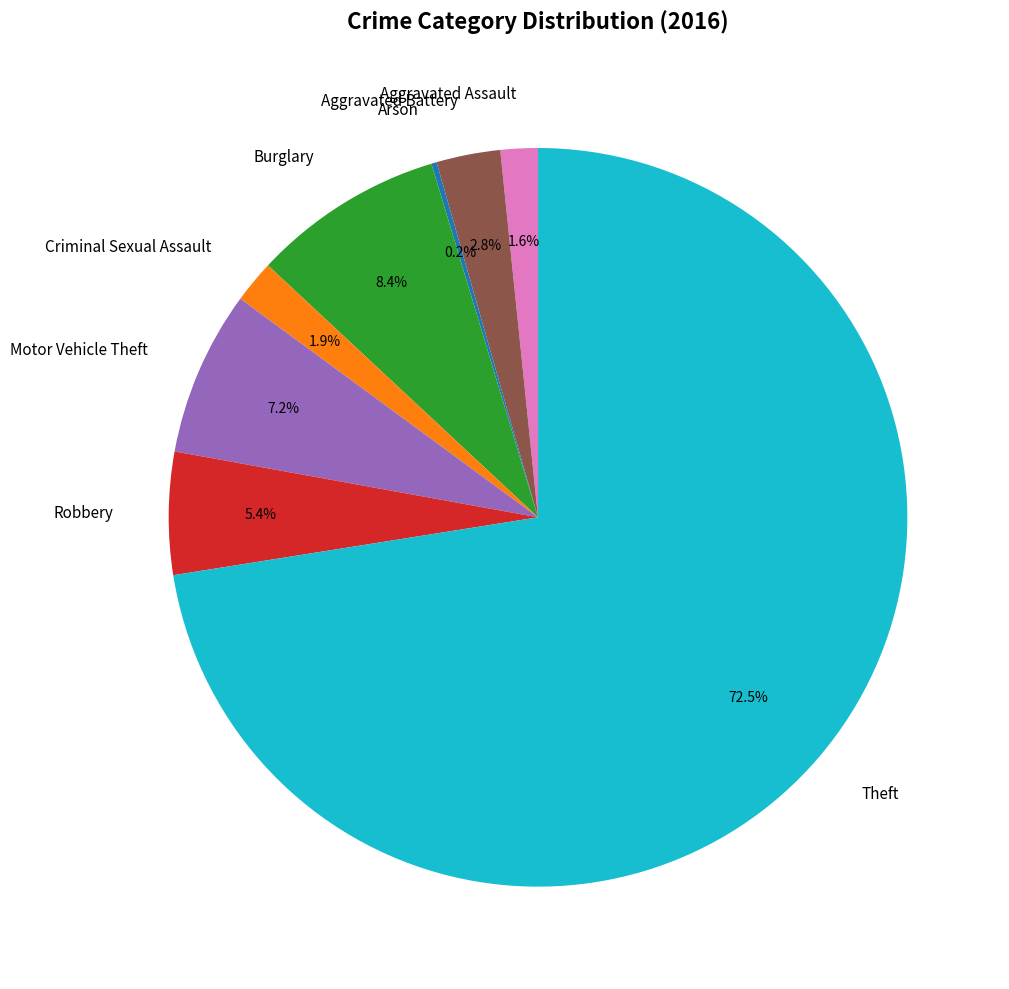

Is it true that Theft is 78% of the pie?

False